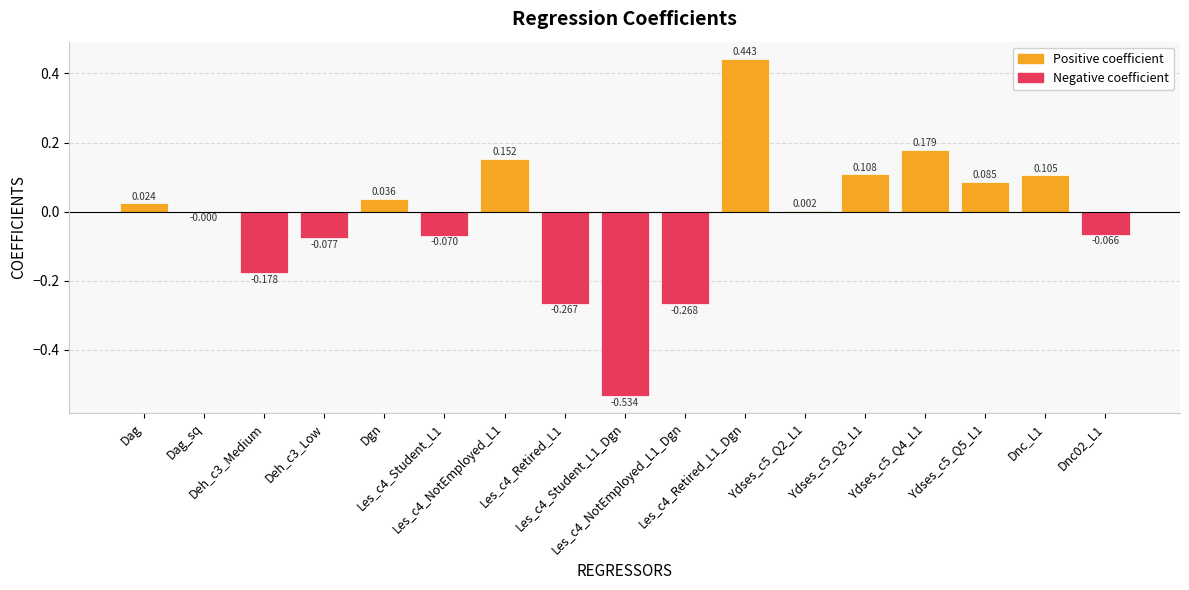

Reading left to right, list all the values displayed in this chart.

0.0	-0.0	-0.2	-0.1	0.0	-0.1	0.2	-0.3	-0.5	-0.3	0.4	0.0	0.1	0.2	0.1	0.1	-0.1